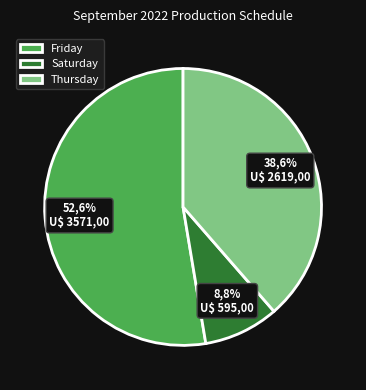

The Saturday slice represents 1% of the pie. True or false?

False